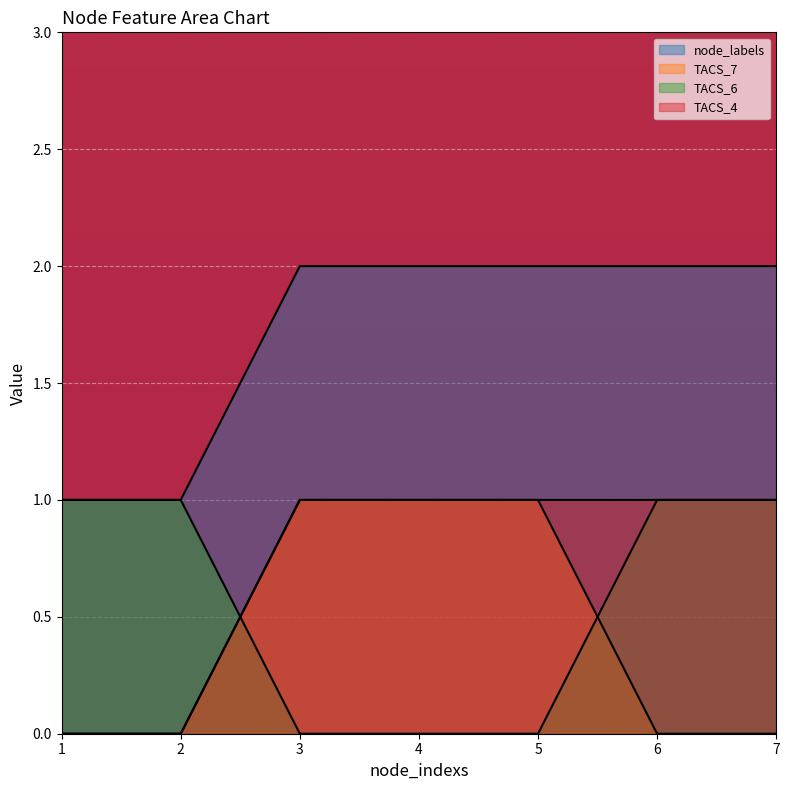

The TACS_7 series shows 1 at 5. True or false?

True